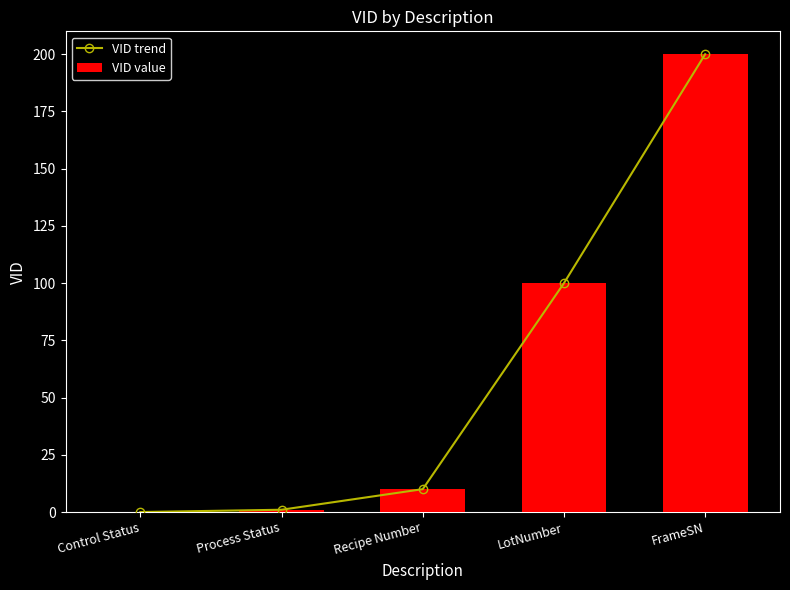

At which label does VID value first exceed 10?

LotNumber